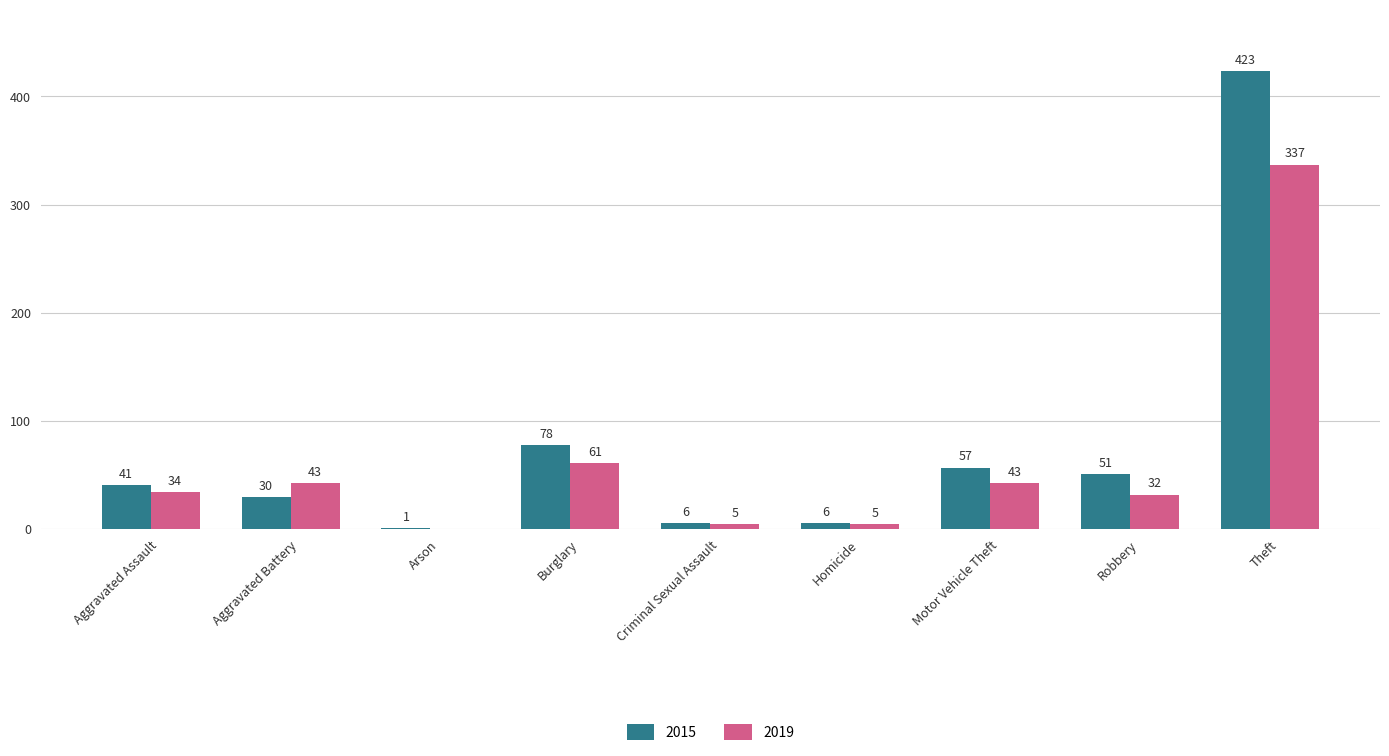

Reading left to right, list all the values displayed in this chart.

2015: Aggravated Assault=41	Aggravated Battery=30	Arson=1	Burglary=78	Criminal Sexual Assault=6	Homicide=6	Motor Vehicle Theft=57	Robbery=51	Theft=423
2019: Aggravated Assault=34	Aggravated Battery=43	Arson=0	Burglary=61	Criminal Sexual Assault=5	Homicide=5	Motor Vehicle Theft=43	Robbery=32	Theft=337